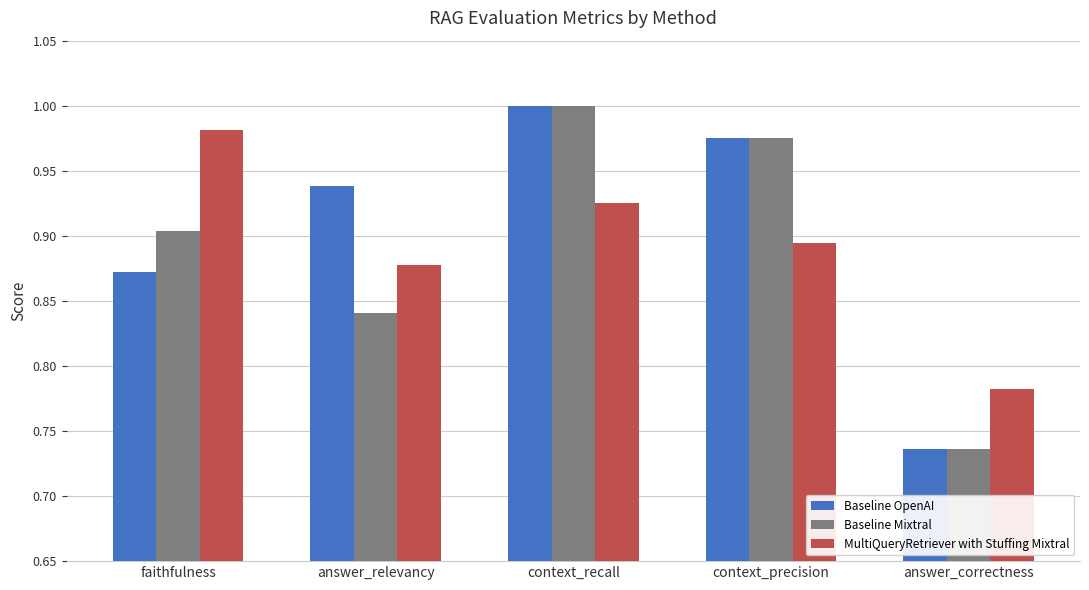

How many bars are there in total?

15